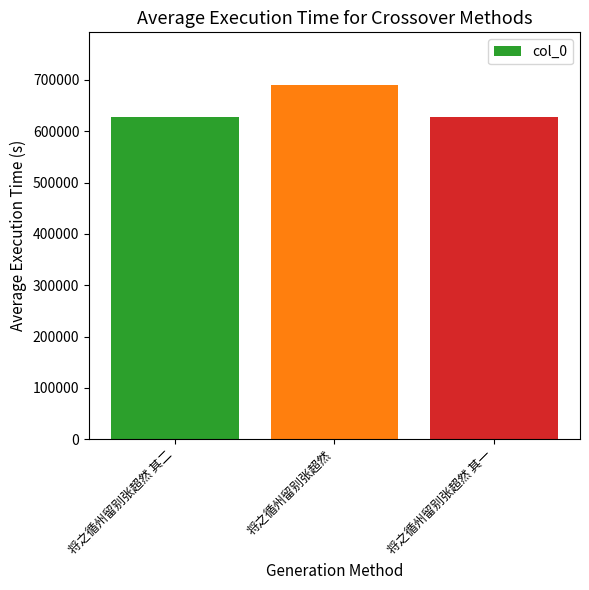

The chart shows a value of 628059 at 将之循州留别张超然 其二. True or false?

True